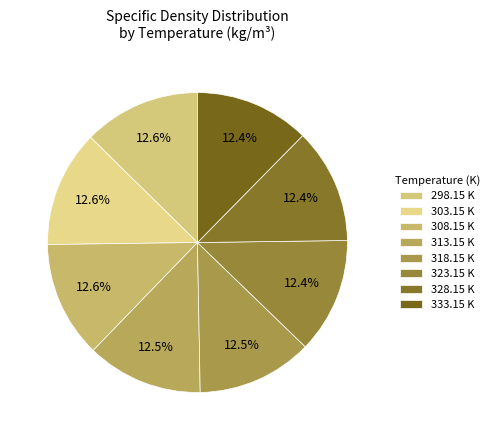

How many slices are in this pie chart?

8